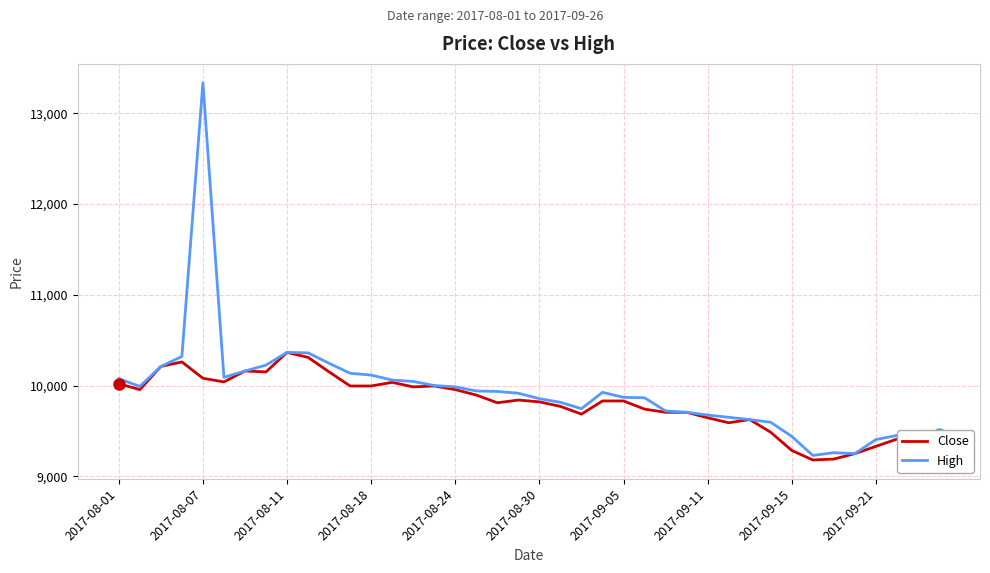

Rank the series by their maximum value, from lowest to highest.

Close, High